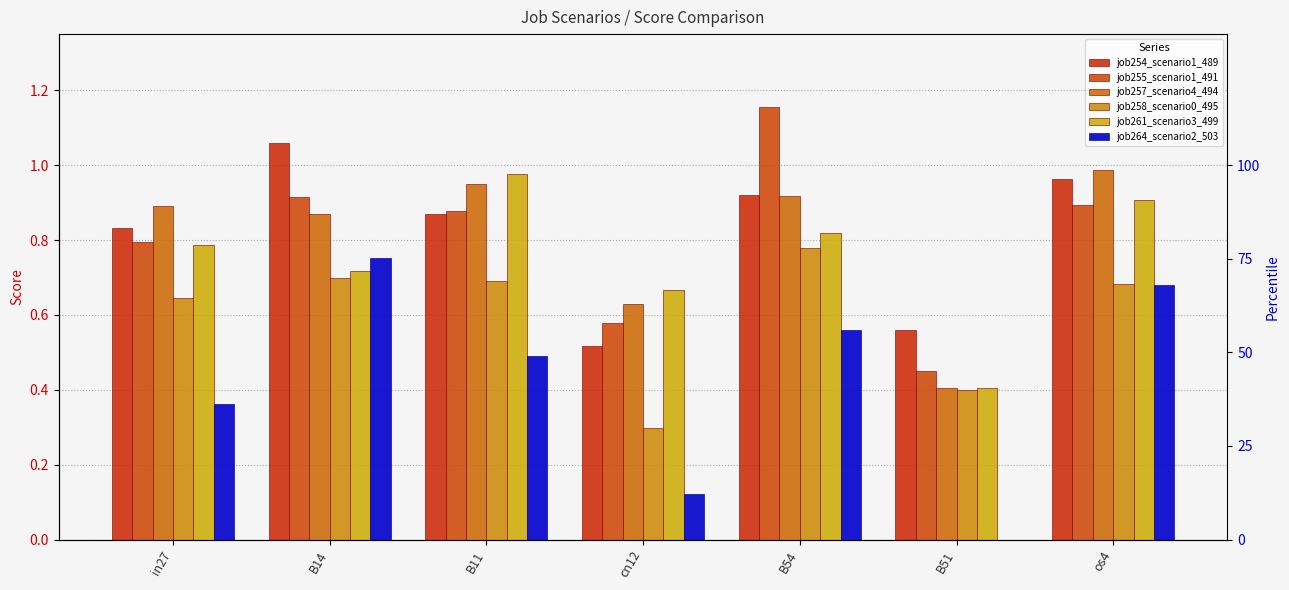

Count the number of data series in this chart.

6